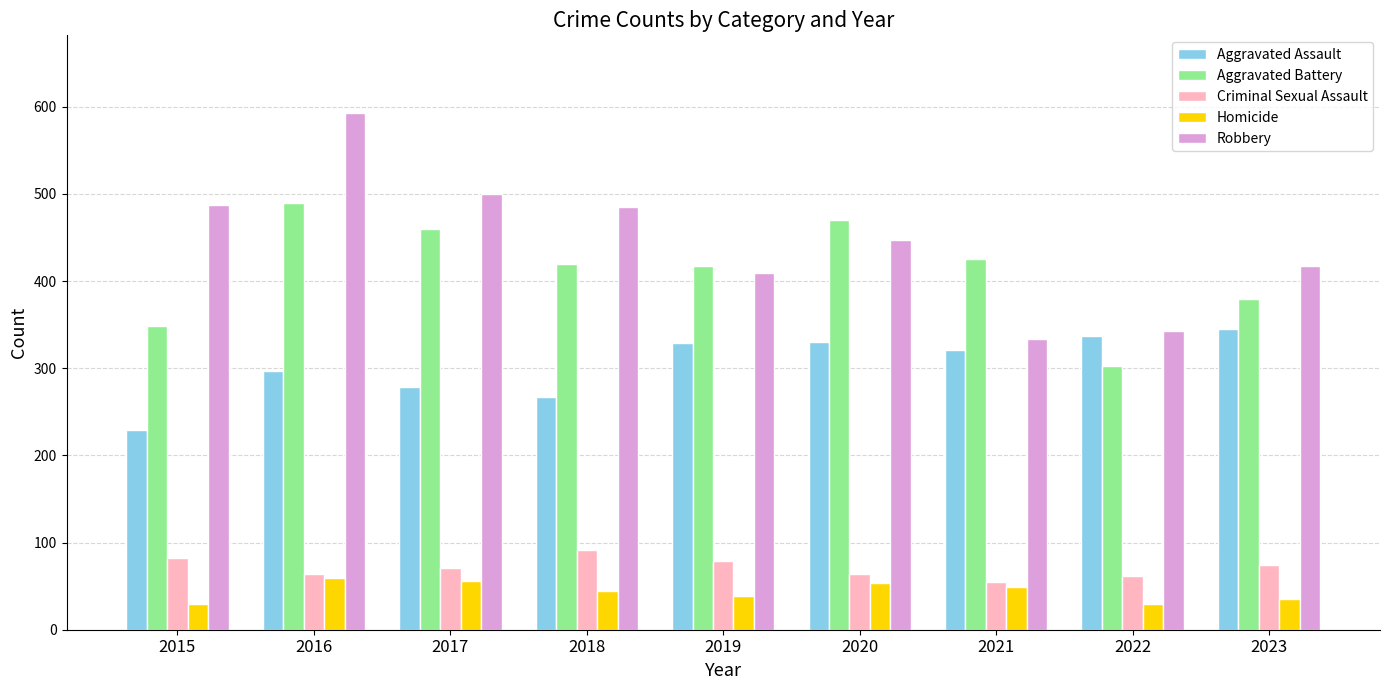

How many values in the Criminal Sexual Assault series are below 71?

4